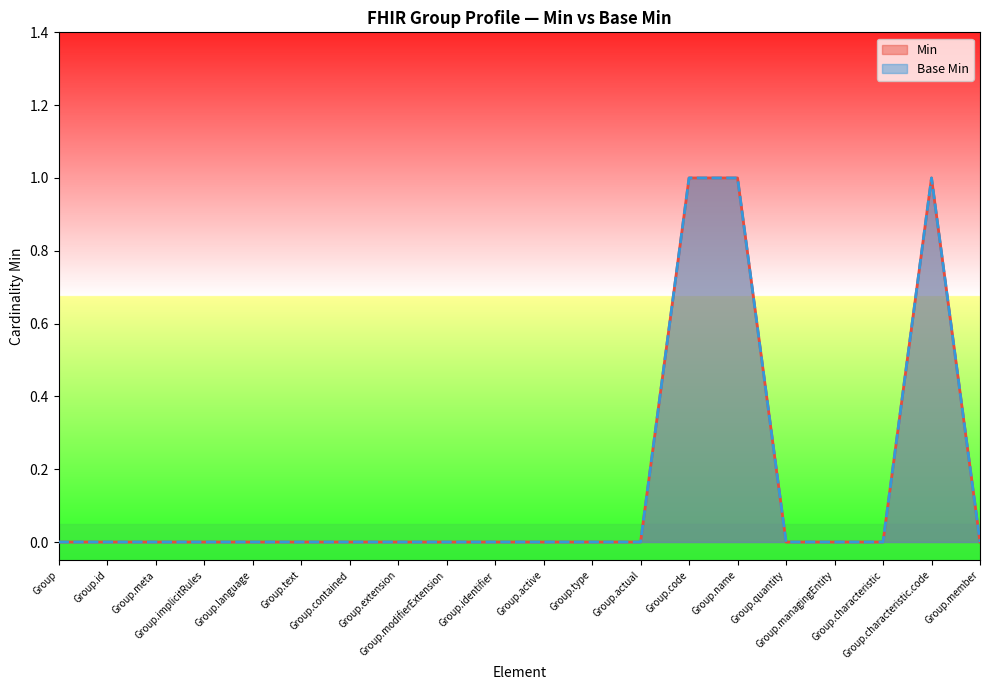

What are all the series names shown in the legend?

Min, Base Min